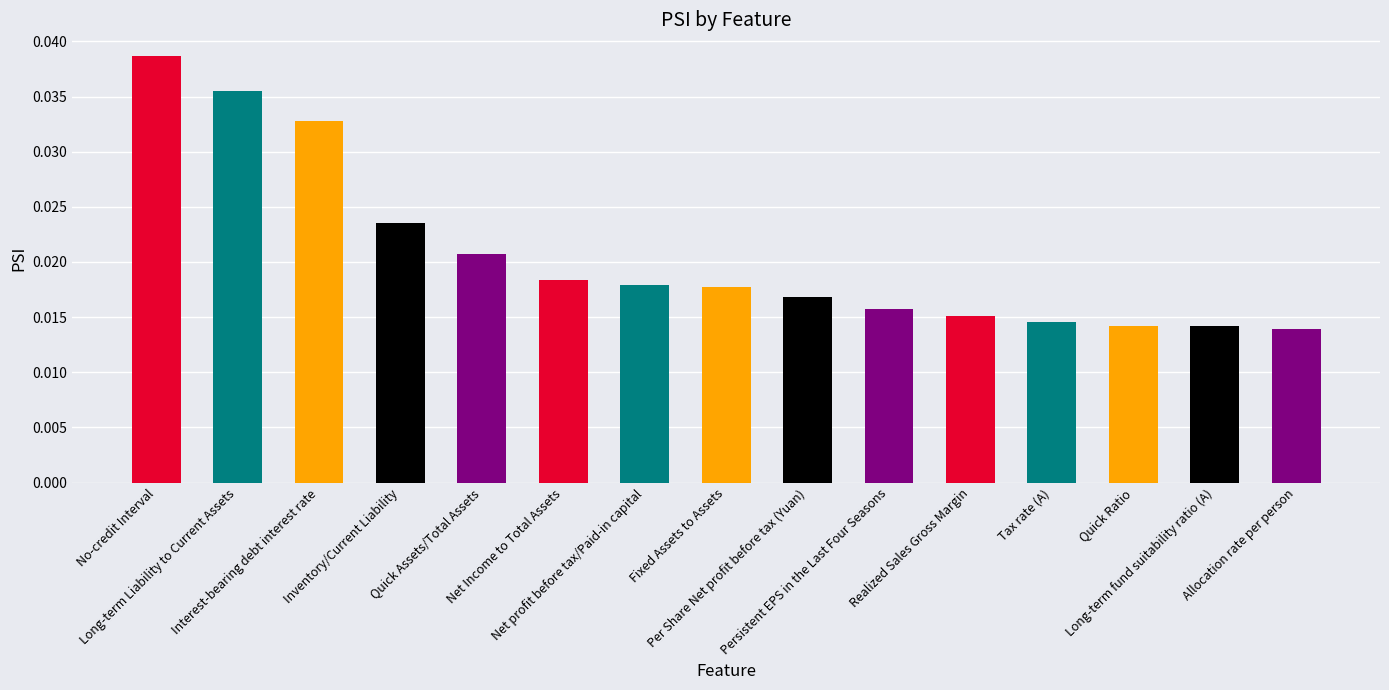

How many distinct data groups are displayed?

1